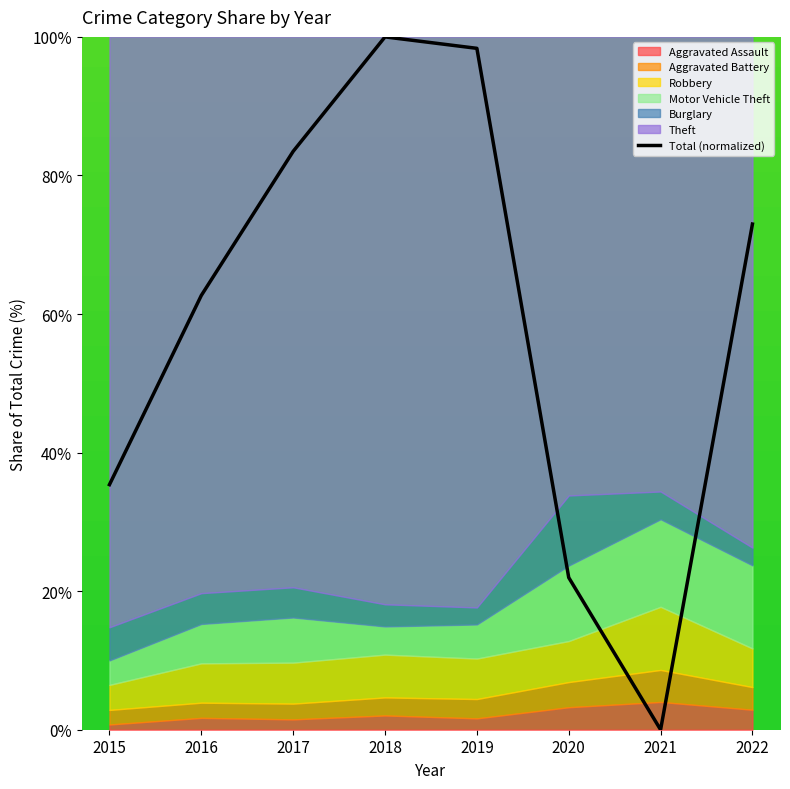

What is the difference between the values at 2021 and 2018?

100.0